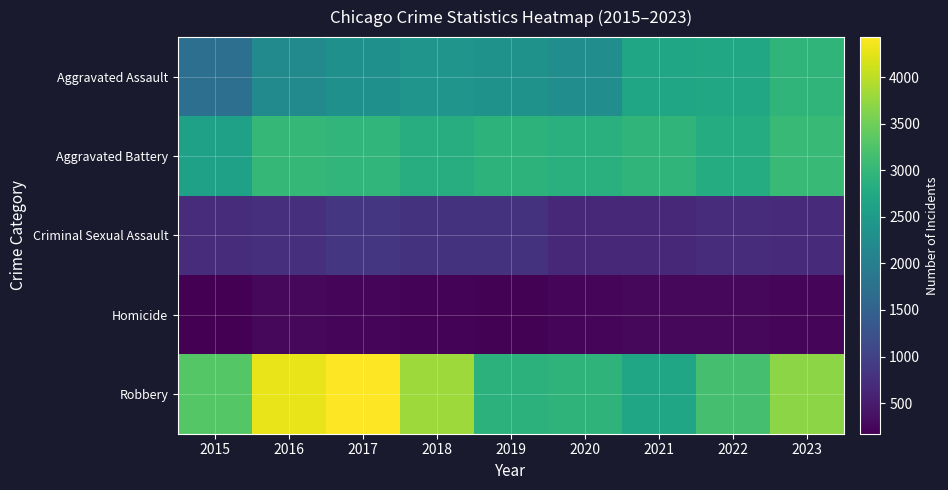

Reading right to left, transcribe all the data shown in this chart.

Aggravated Assault: 2023=2952	2022=2702	2021=2668	2020=2257	2019=2354	2018=2386	2017=2312	2016=2196	2015=1719
Aggravated Battery: 2023=3057	2022=2811	2021=2959	2020=2876	2019=2929	2018=2827	2017=2968	2016=3010	2015=2616
Criminal Sexual Assault: 2023=689	2022=720	2021=667	2020=638	2019=789	2018=788	2017=839	2016=769	2015=713
Homicide: 2023=235	2022=258	2021=260	2020=254	2019=200	2018=210	2017=254	2016=259	2015=171
Robbery: 2023=3695	2022=3179	2021=2675	2020=2943	2019=2914	2018=3804	2017=4430	2016=4295	2015=3311